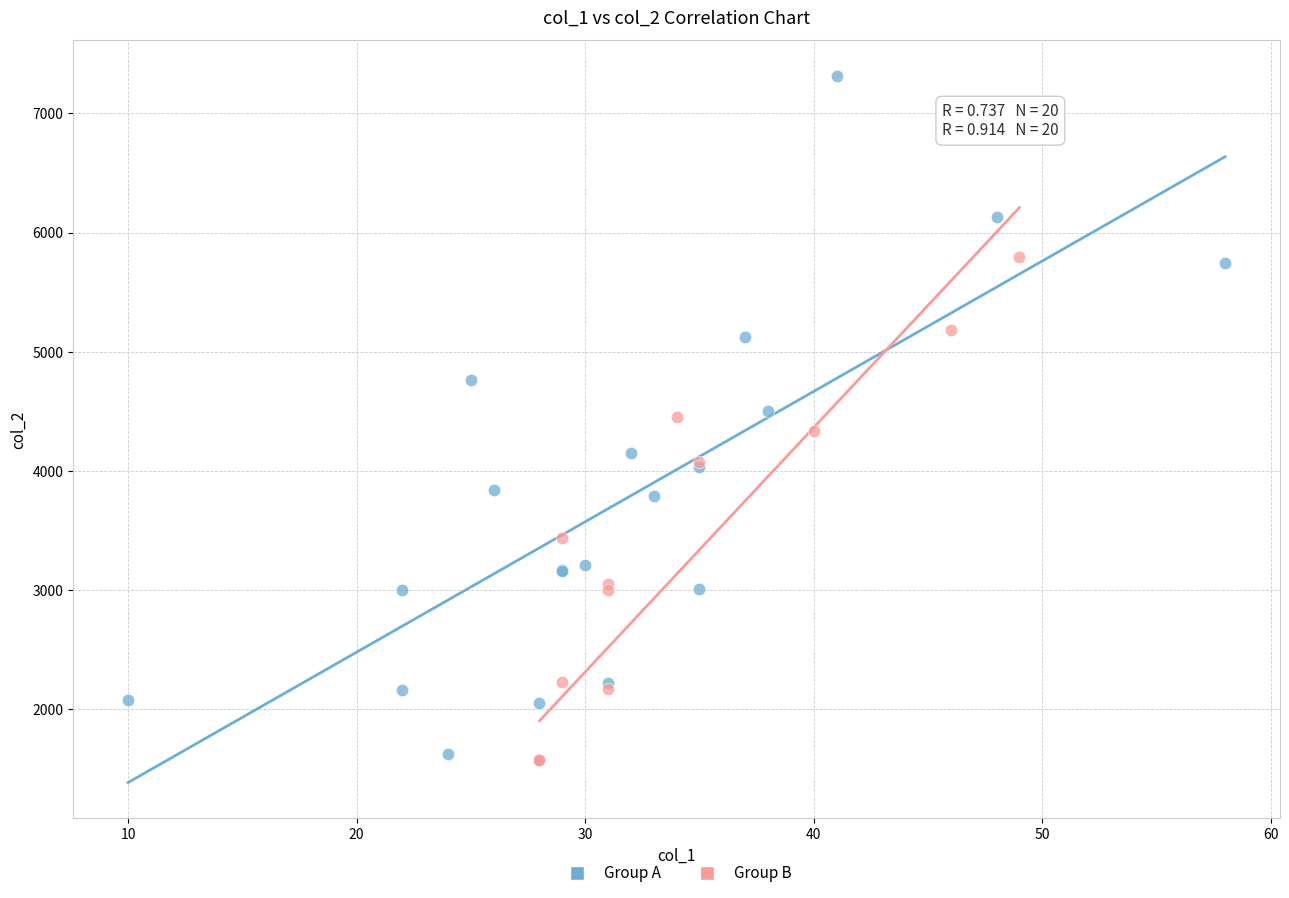

Which series reaches the maximum Y coordinate?

Group A